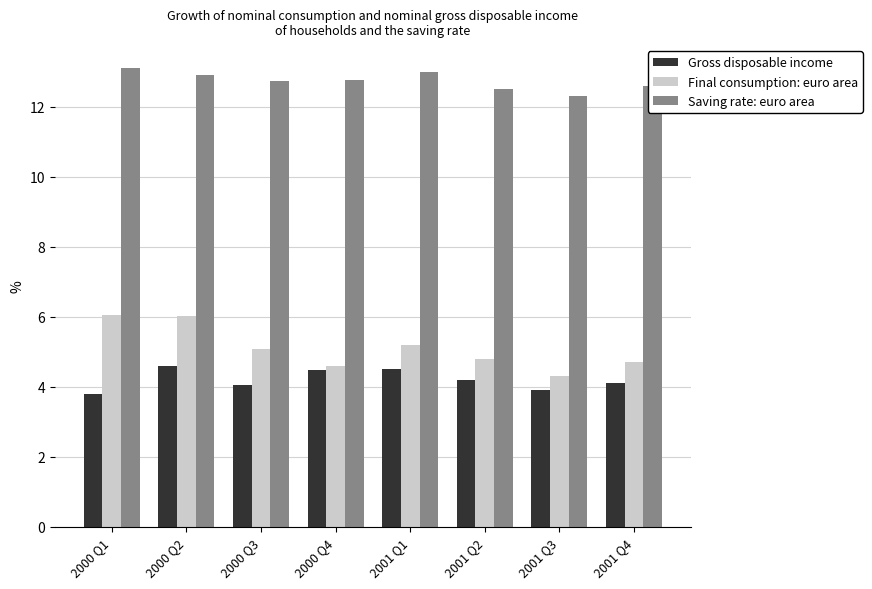

What is the value of the Final consumption: euro area bar at the 1st from the left?

6.0